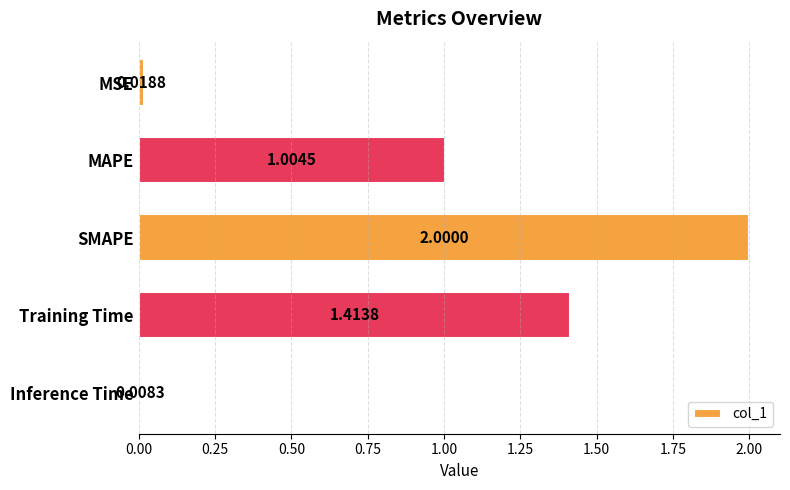

Approximately how many times larger is the value at Training Time compared to SMAPE?

0.7